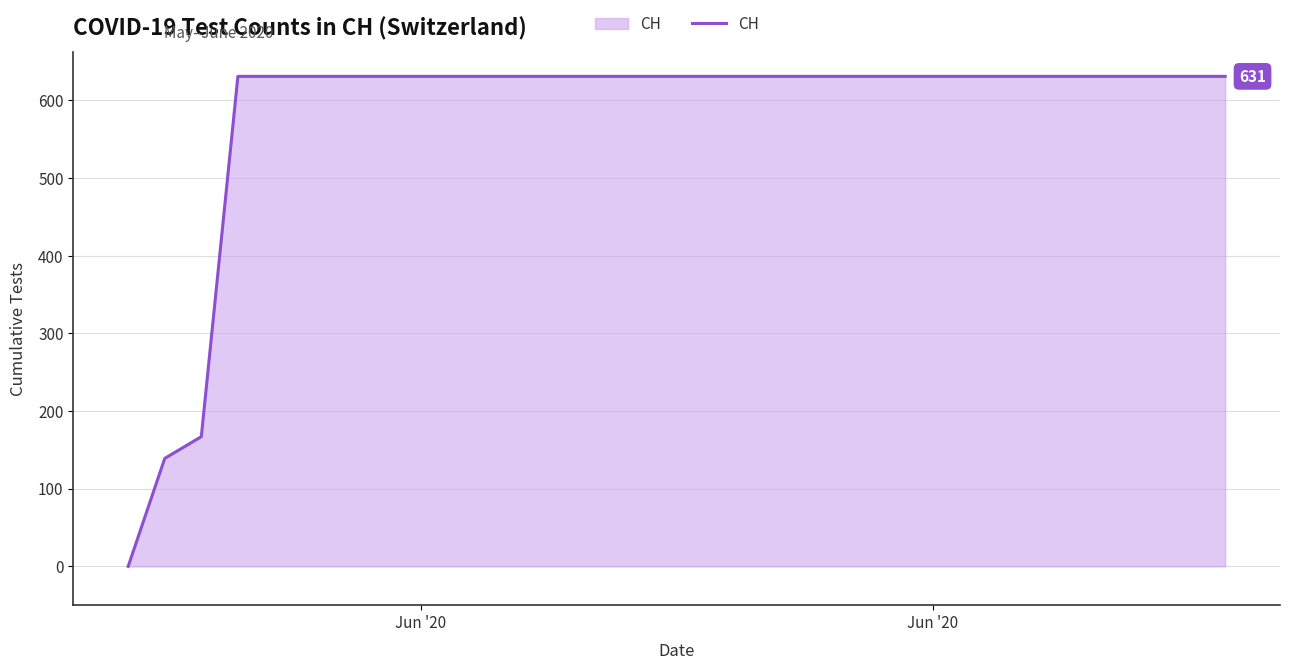

What is the maximum value shown in the chart?

631